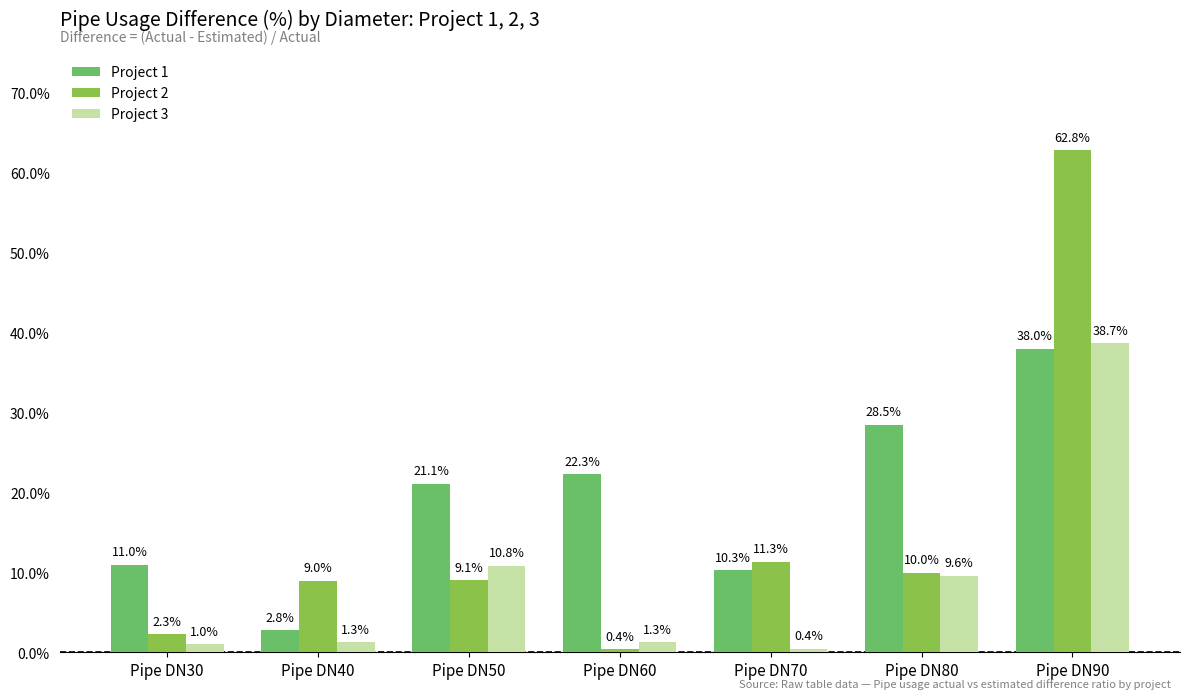

Which series changed the most between Pipe DN30 and Pipe DN60?

Project 1